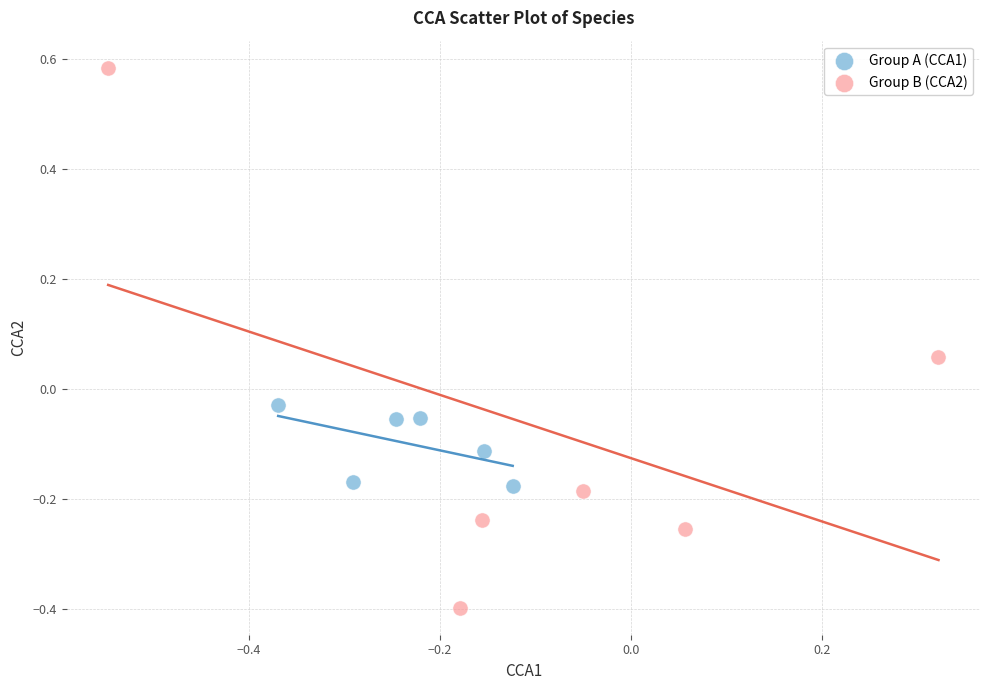

Which series contains the lowest Y value?

Group B (CCA2)